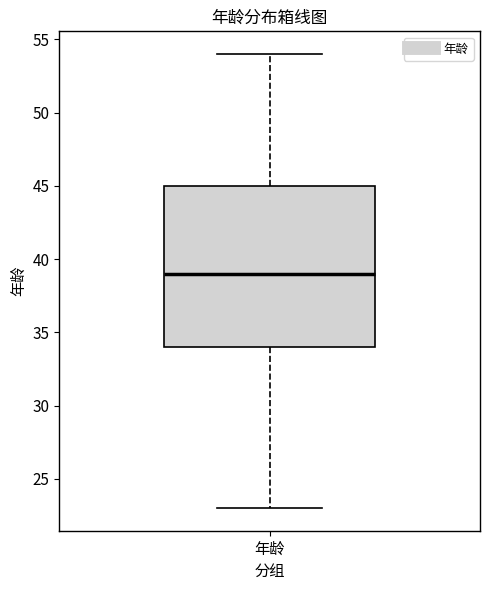

Transcribe this box plot: give where the median line is, the range the box spans, and where the two whiskers end, as read against the y-axis. The values are not printed on the chart, so give them approximately, as read against the axis.

median 39, box 34 to 45, whiskers 23 to 54